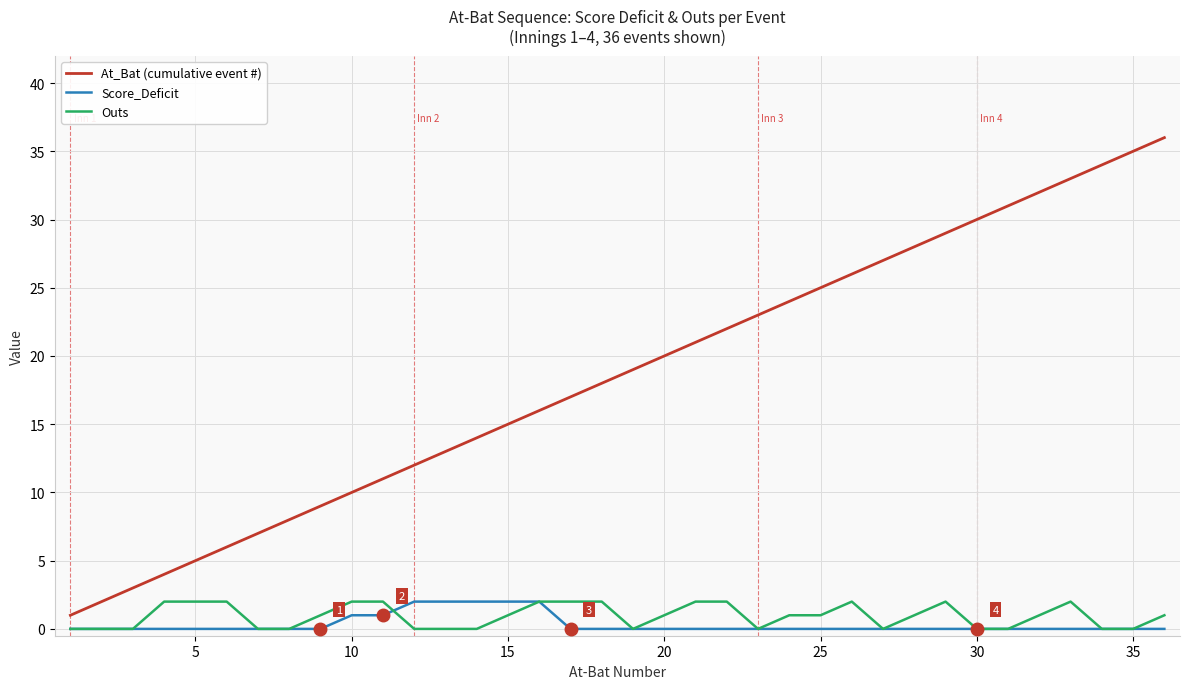

How many categories are shown in the chart?

36